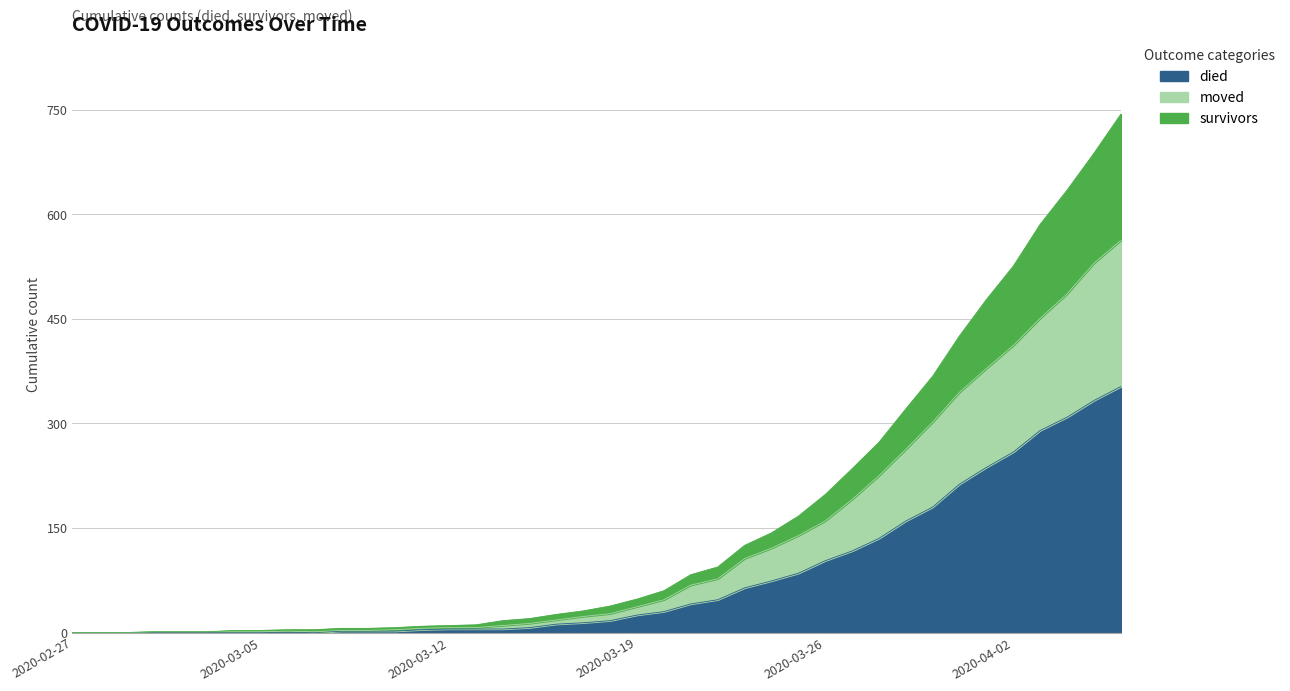

True or false: moved and died cross at least once.

False